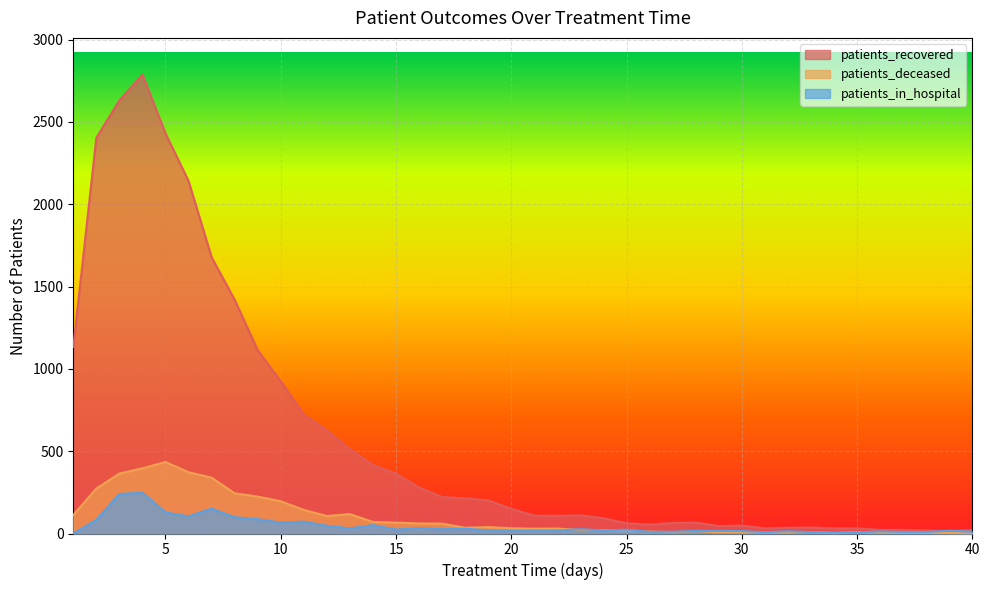

At which label is patients_recovered closest to 1400?

8